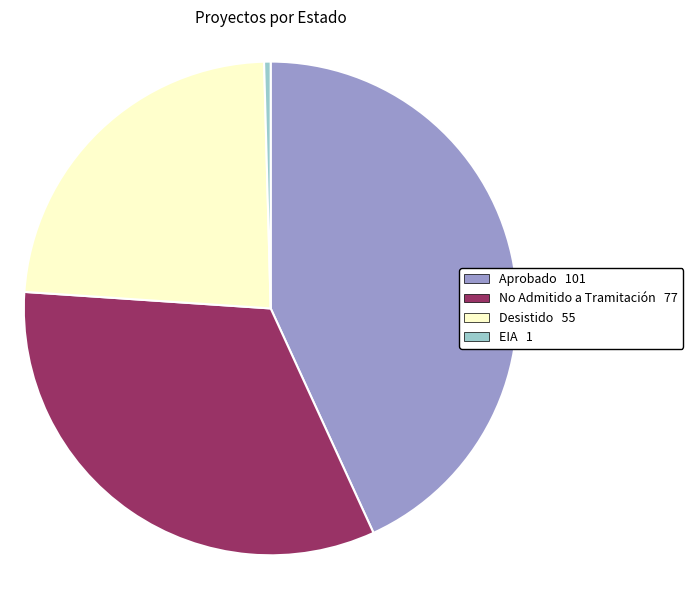

Between Desistido and Aprobado, which is larger?

Aprobado